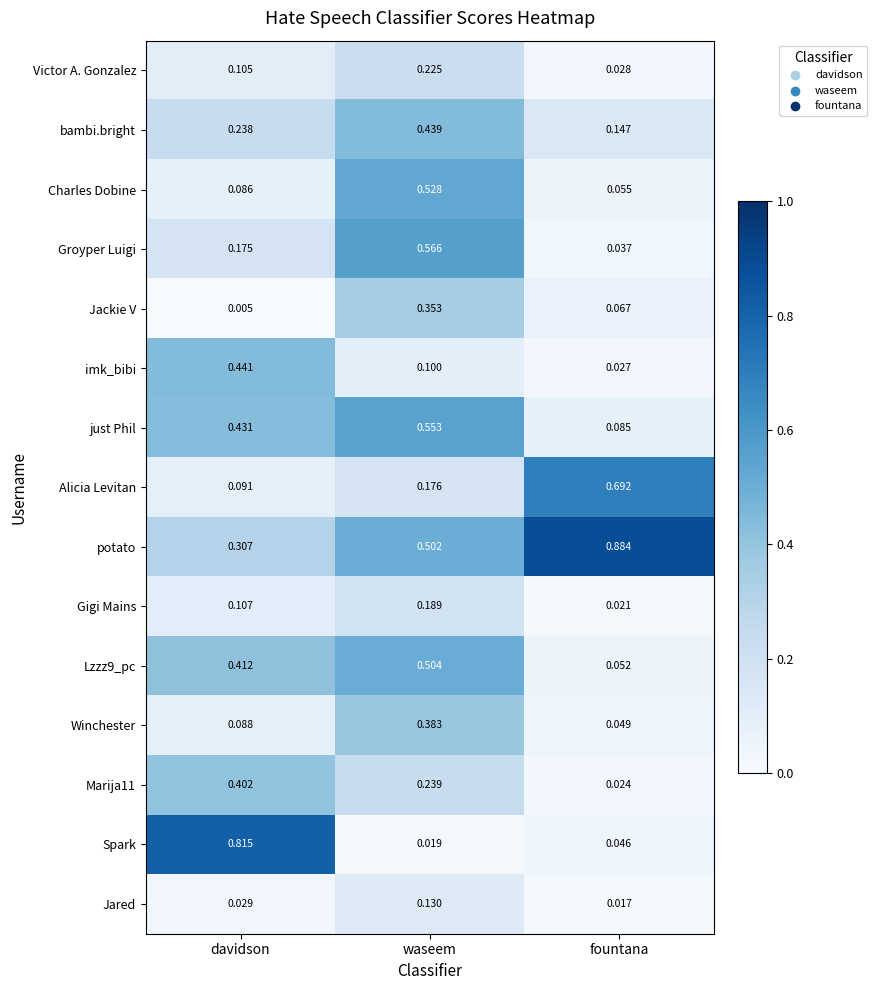

Which series has the largest total across all categories?

potato